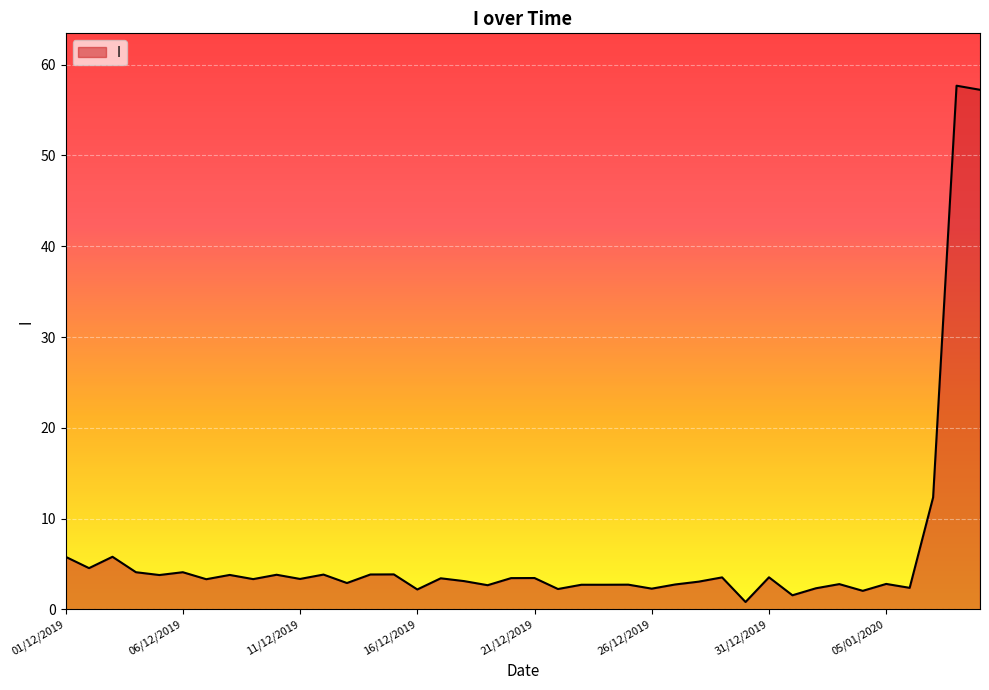

What is the greatest value displayed?

57.7